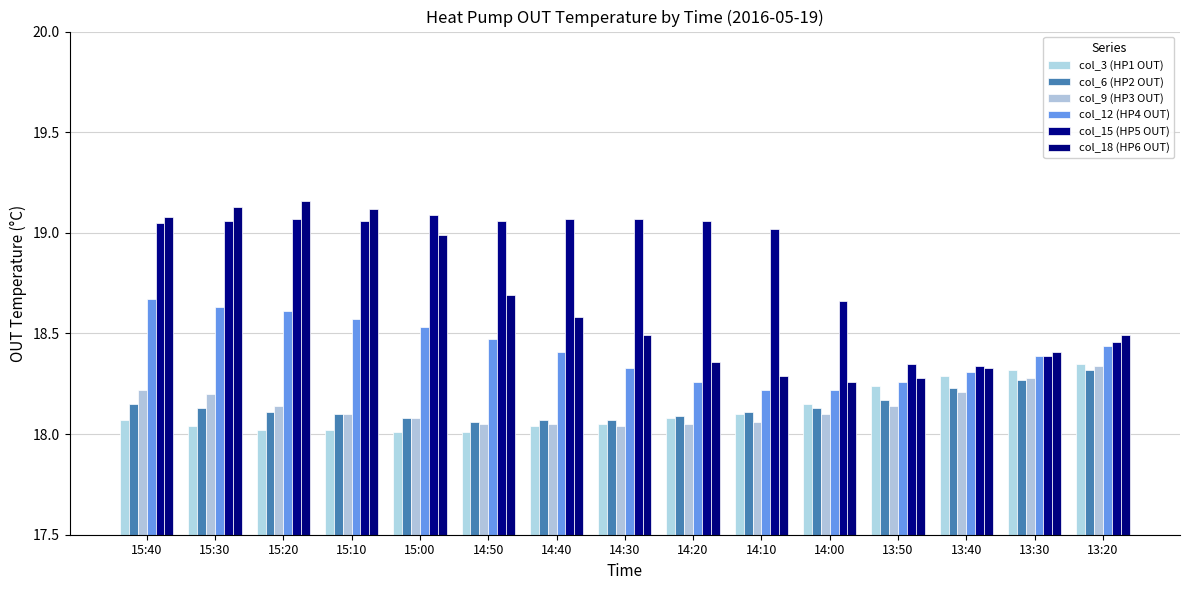

Count the number of data series in this chart.

6